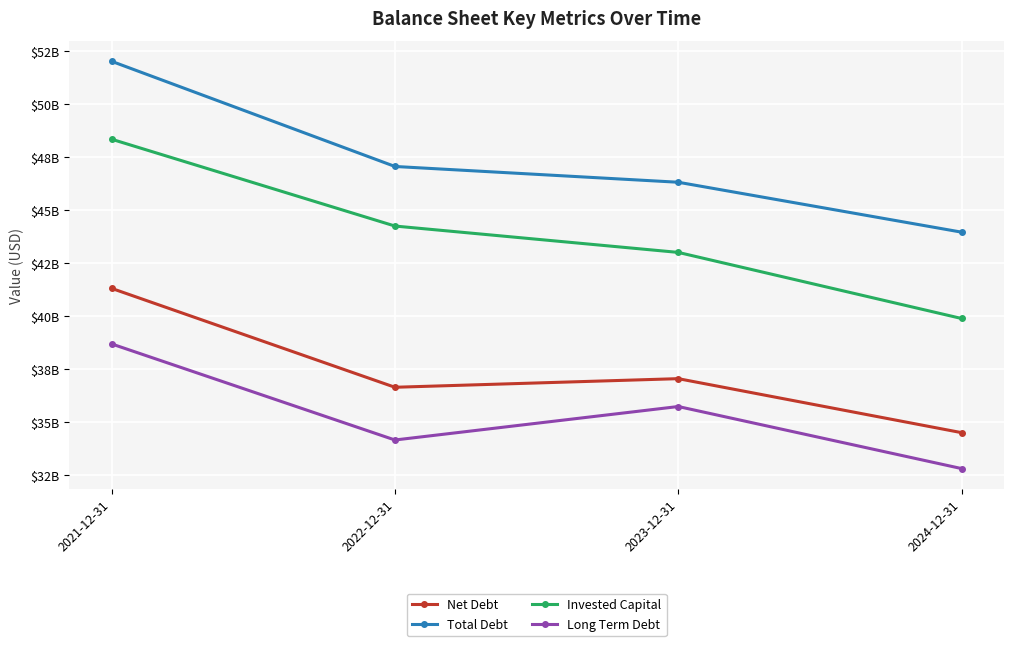

Reading right to left, transcribe all the data shown in this chart.

Net Debt: 34502200000	37047600000	36641800000	41304300000
Total Debt: 43954100000	46307000000	47051000000	52008600000
Invested Capital: 39884000000	42999500000	44242600000	48335400000
Long Term Debt: 32808800000	35734000000	34156000000	38685500000